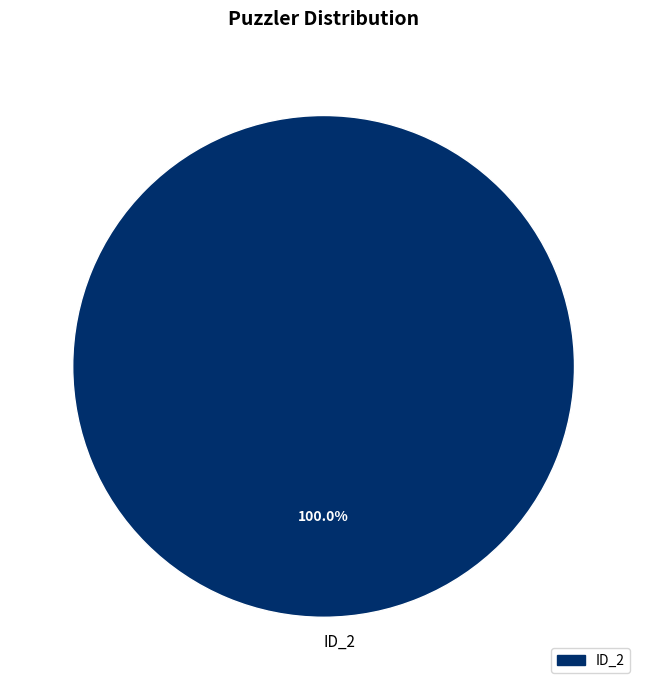

What percentage is the ID_2 slice, to the nearest percent?

100%